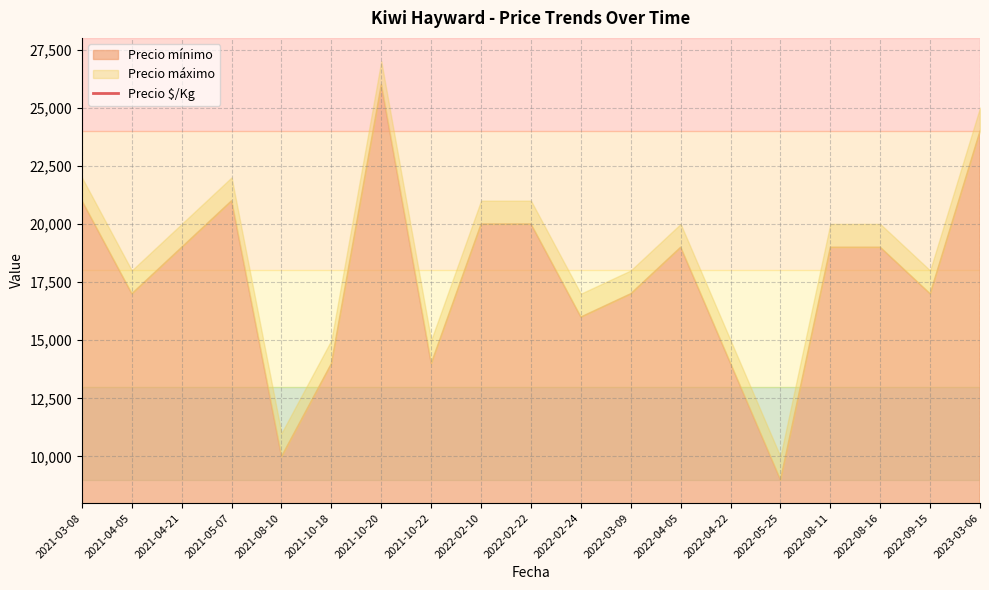

What is the label of the 18th point from the left?

2022-09-15